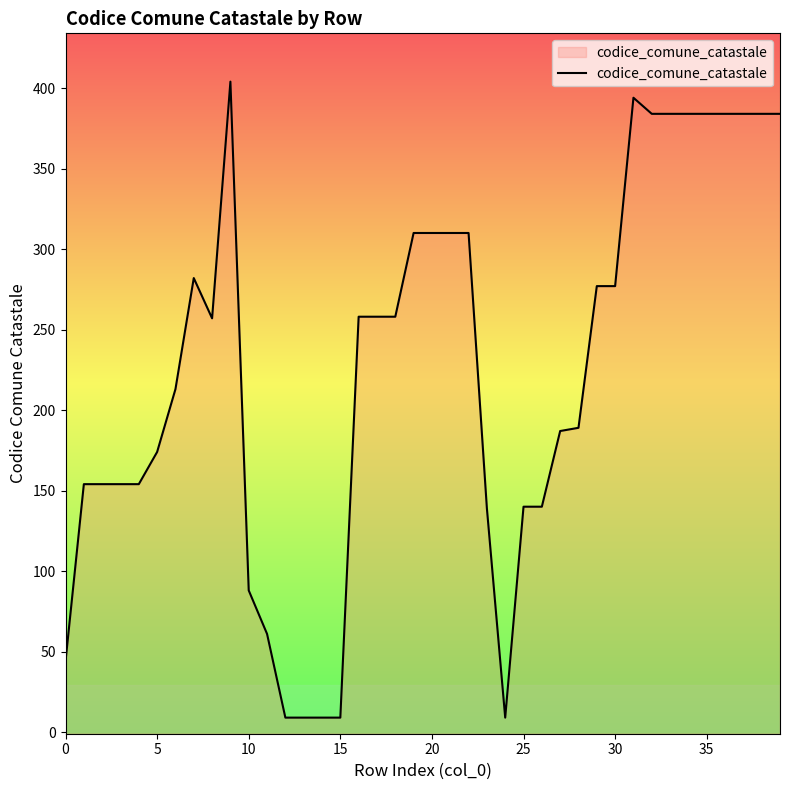

What is the sum of the values at 16 and 28?

447